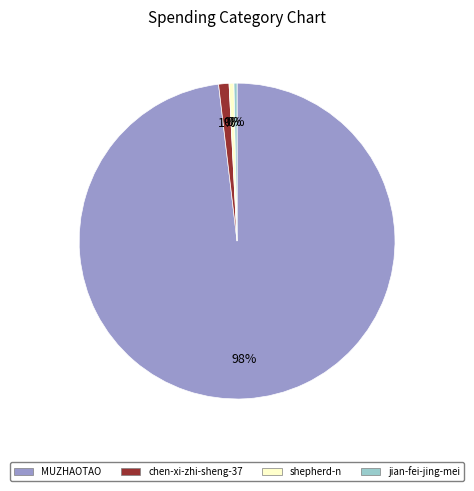

What is the largest slice in the pie chart?

MUZHAOTAO